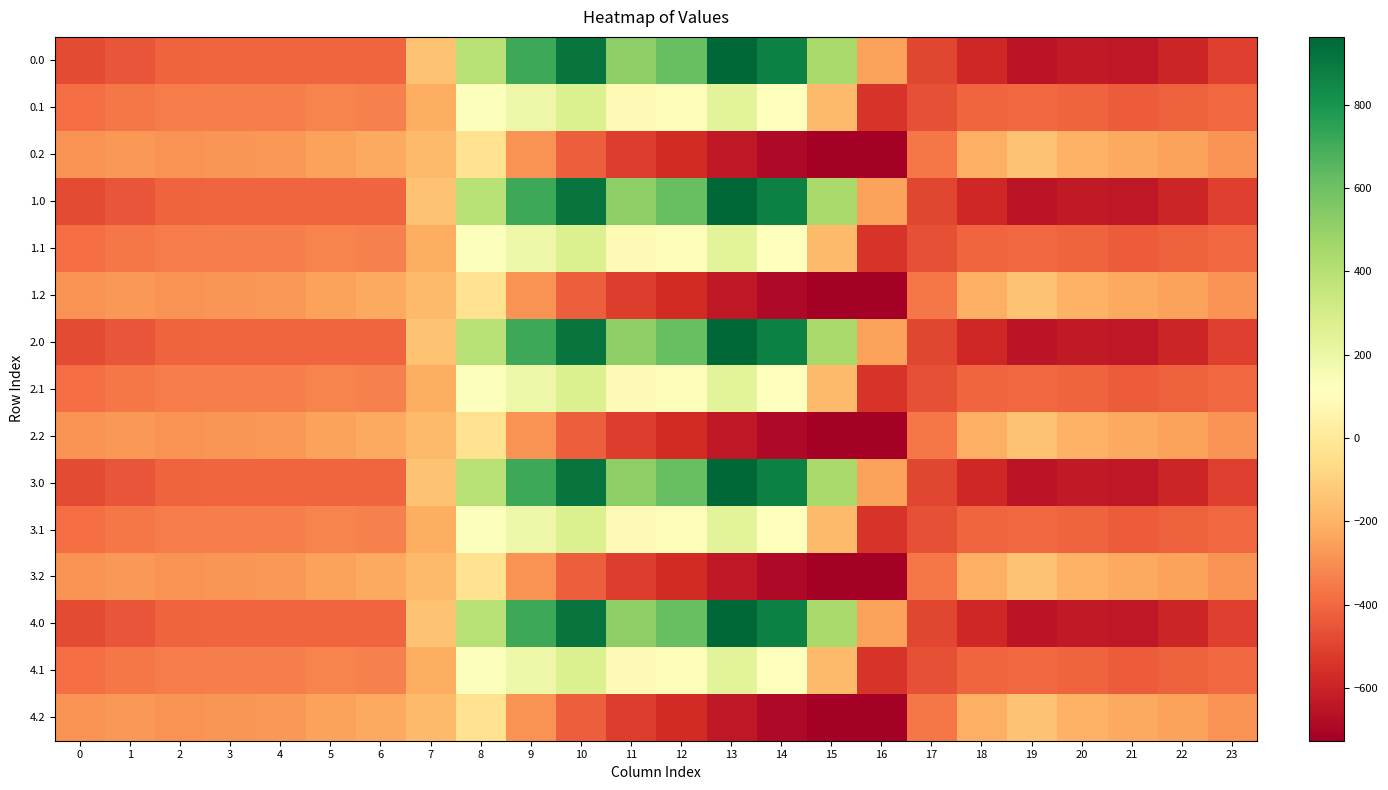

At 17, list the series in order from smallest to largest.

0.0, 1.0, 2.0, 3.0, 4.0, 0.1, 1.1, 2.1, 3.1, 4.1, 0.2, 1.2, 2.2, 3.2, 4.2